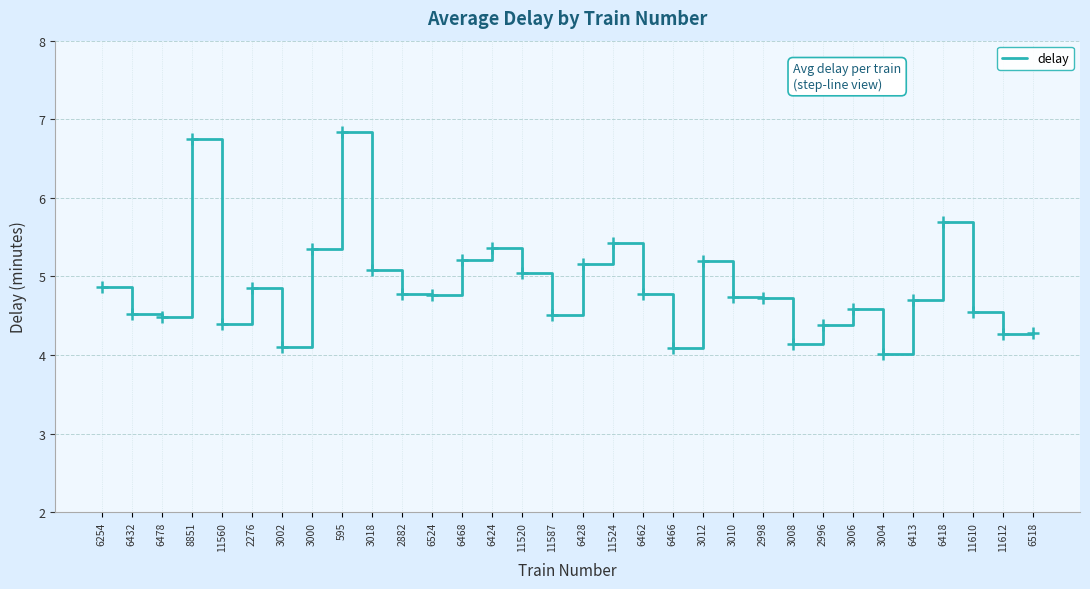

What is the greatest value displayed?

6.8